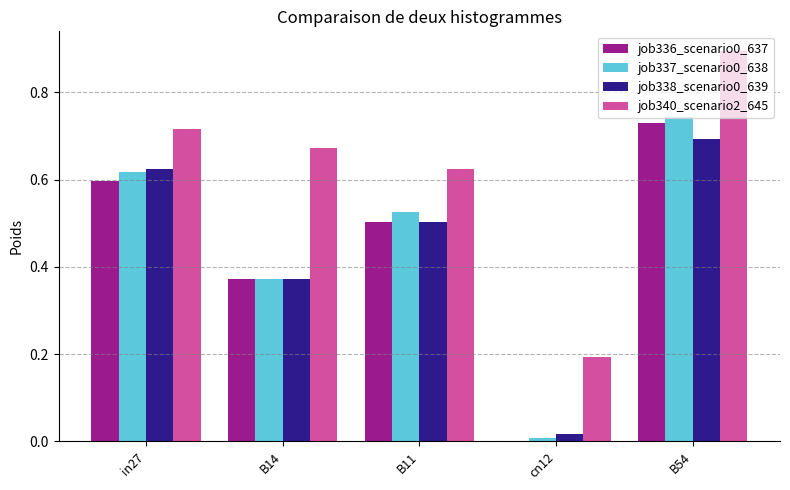

At which category is the sum across all series the highest?

B54